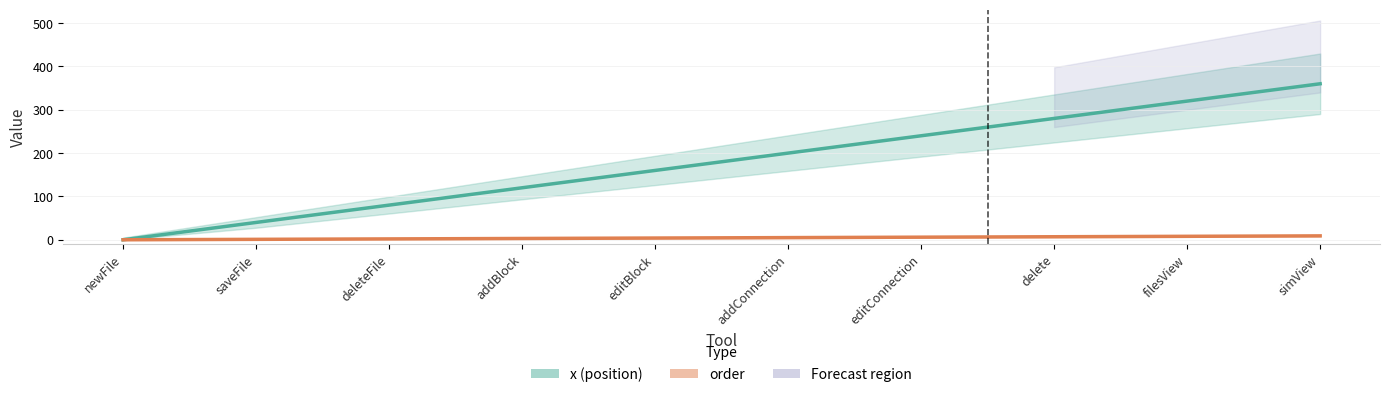

True or false: order and x (position) intersect in this chart.

False